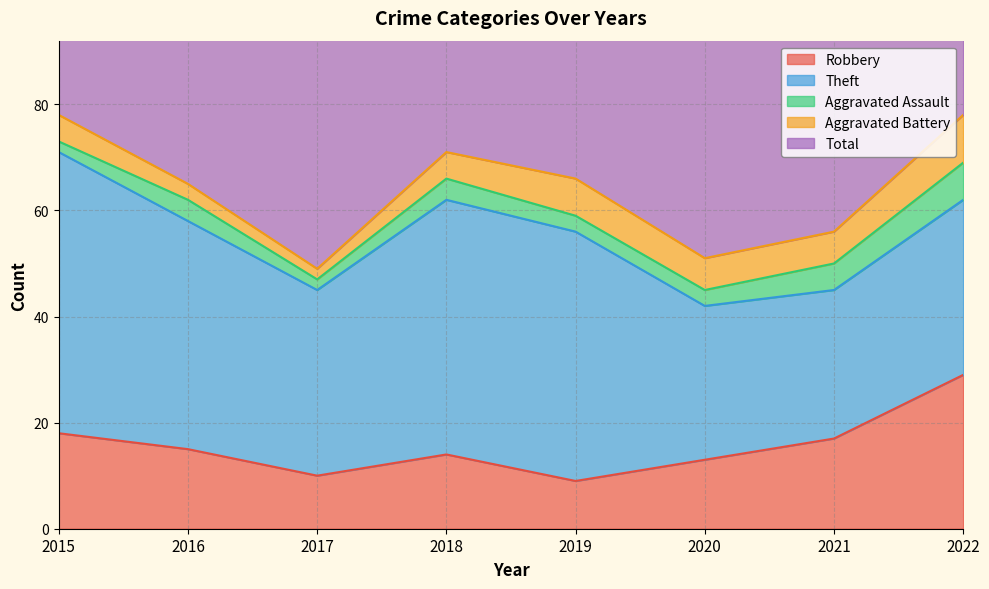

At how many categories does at least one series exceed 21?

8